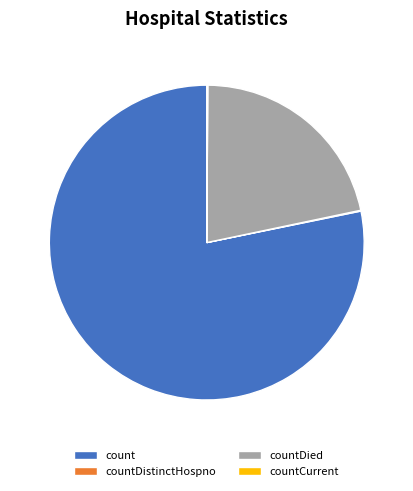

Which category accounts for the majority?

count